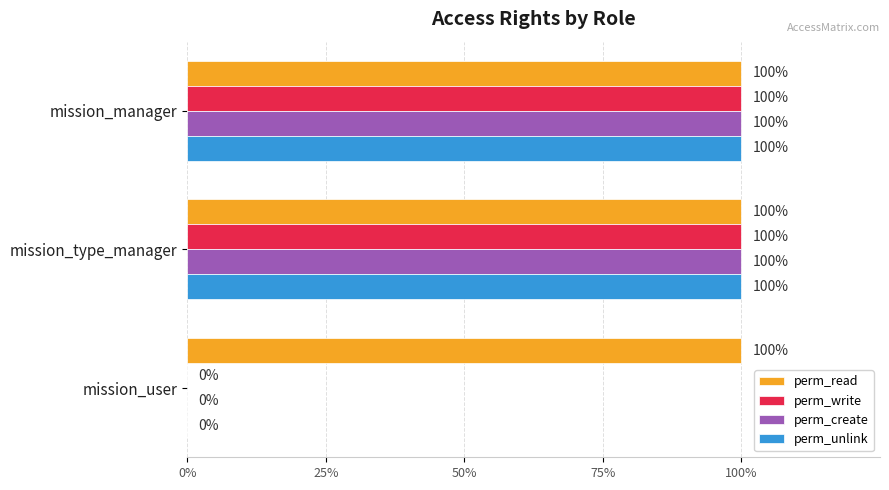

What are all the series names shown in the legend?

perm_read, perm_write, perm_create, perm_unlink